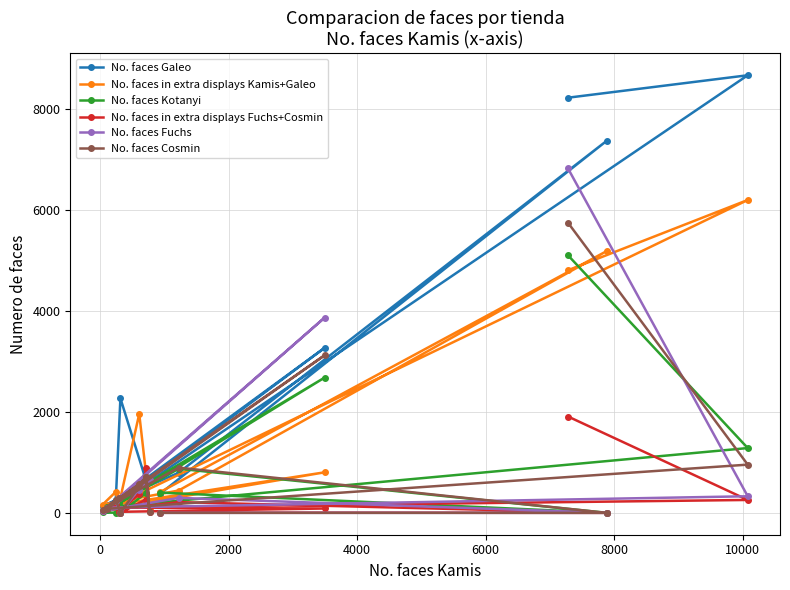

Rank the series by their maximum value, from highest to lowest.

No. faces Galeo, No. faces Fuchs, No. faces in extra displays Kamis+Galeo, No. faces Cosmin, No. faces Kotanyi, No. faces in extra displays Fuchs+Cosmin